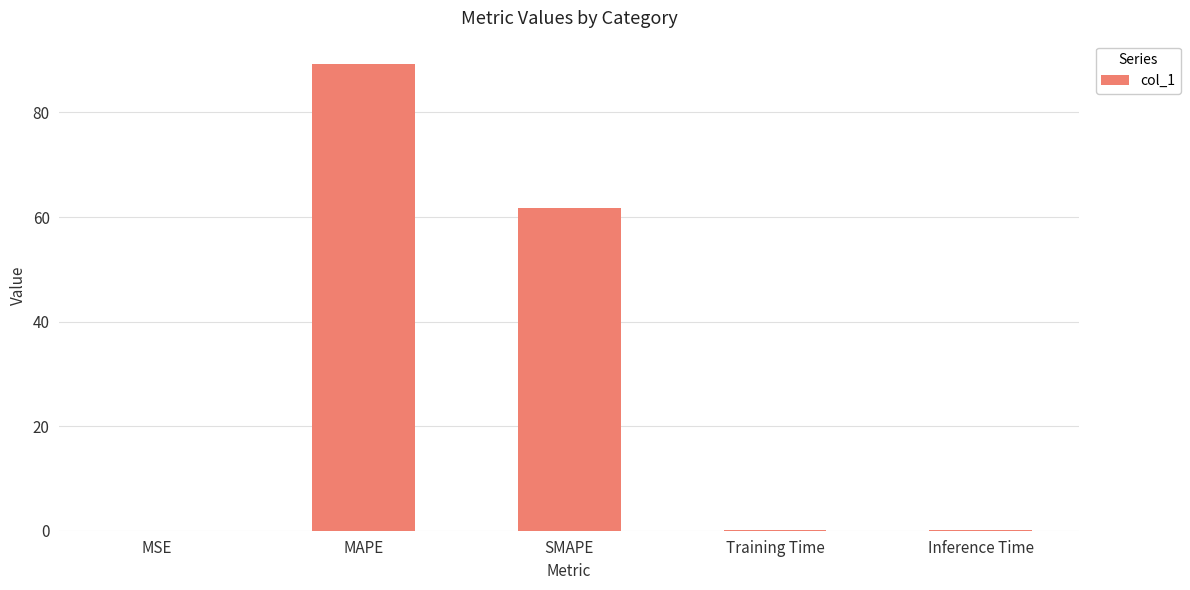

Between Inference Time and MAPE, which is larger?

MAPE